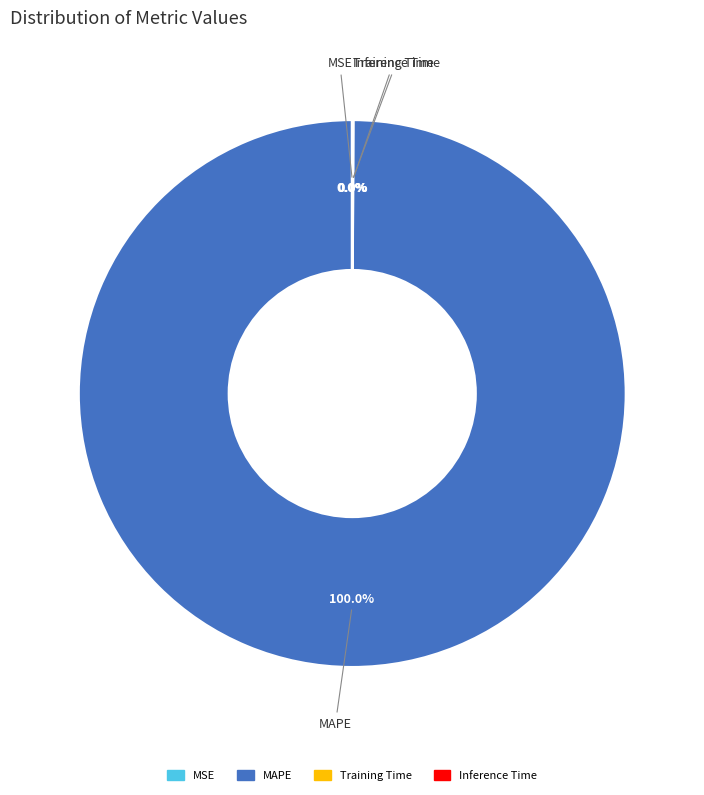

Which slice represents more than half of the pie?

MAPE